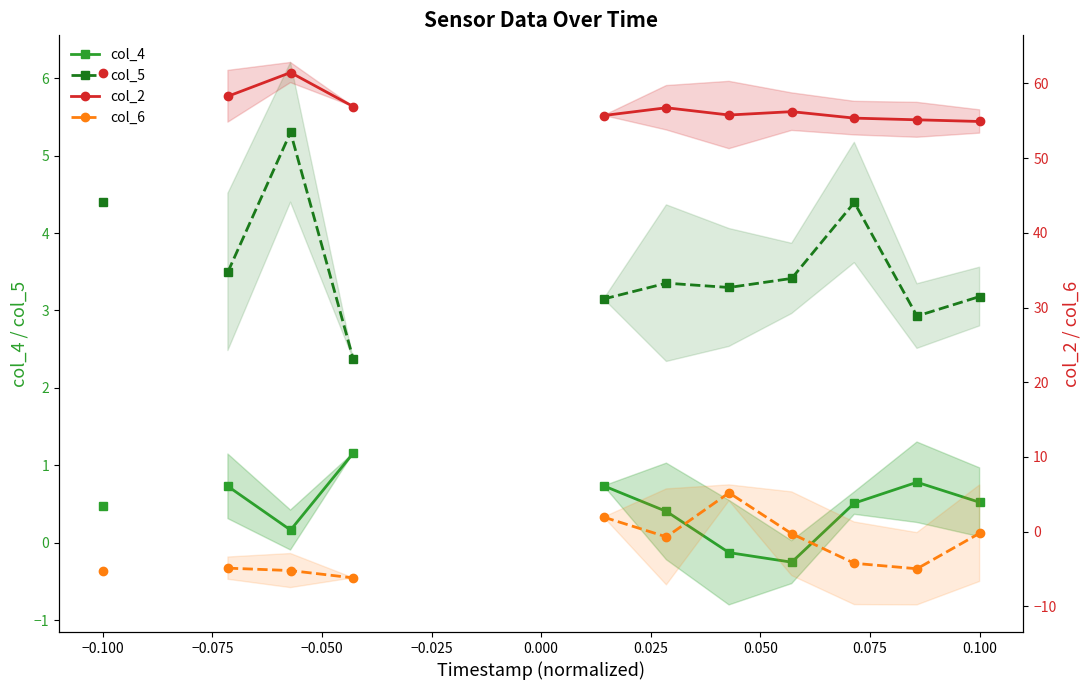

What is the lowest value of the col_4 series?

-0.3